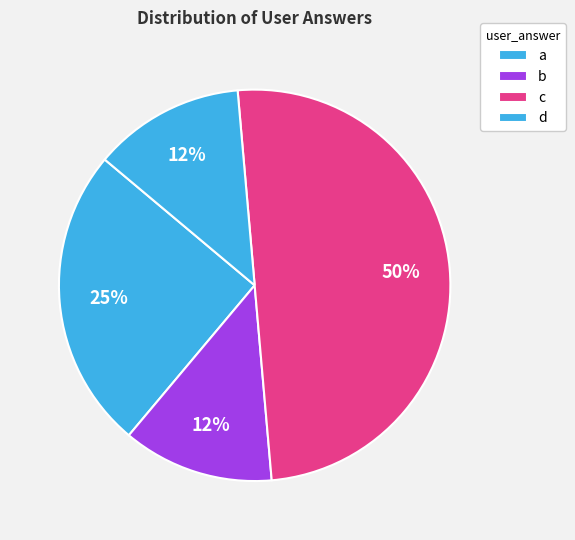

Which category has the smallest portion of the pie?

a